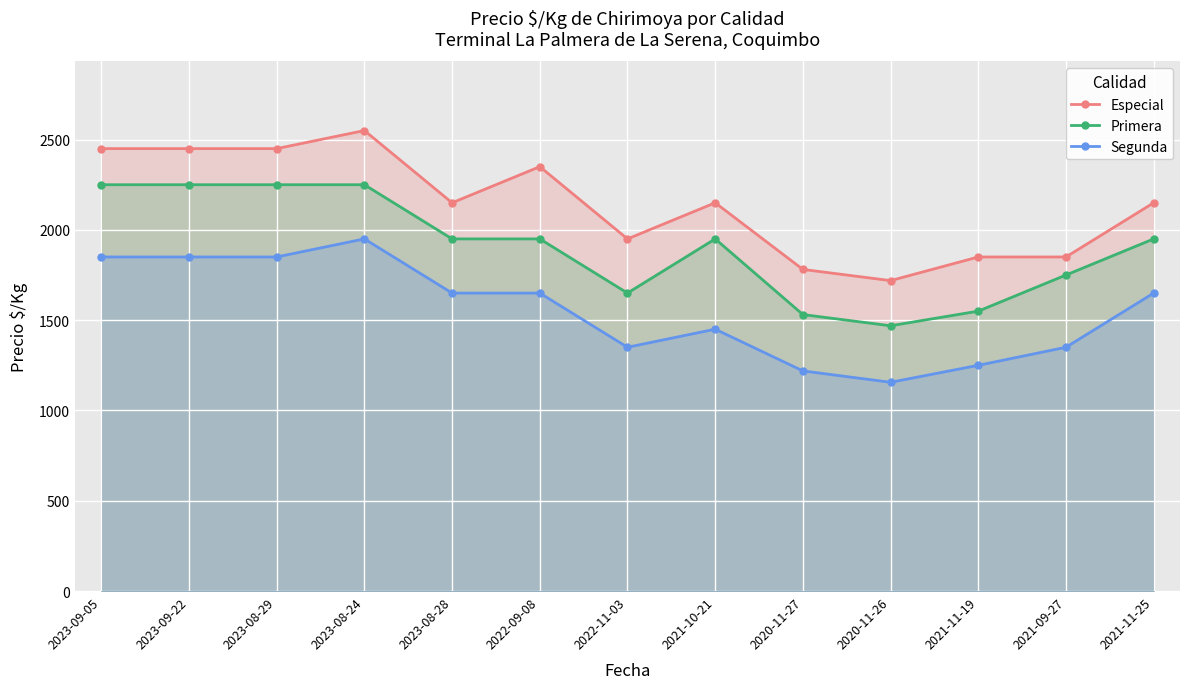

Rank the series at 2023-08-24 from highest to lowest value.

Especial, Primera, Segunda